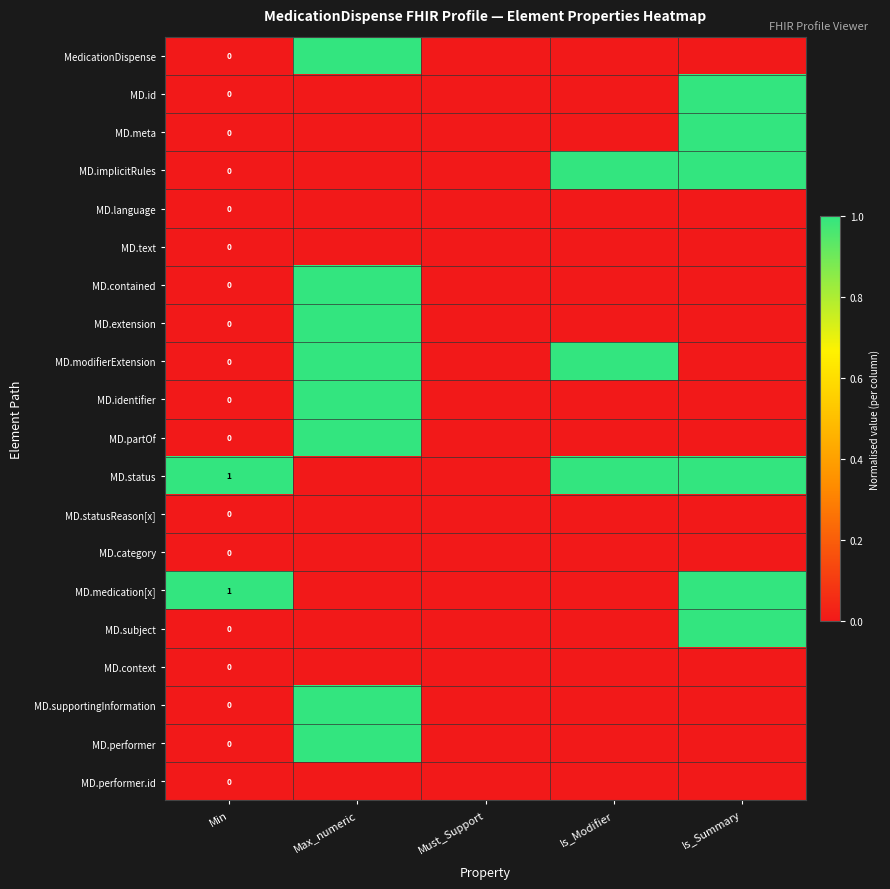

At which category is the sum across all series the highest?

Max_numeric